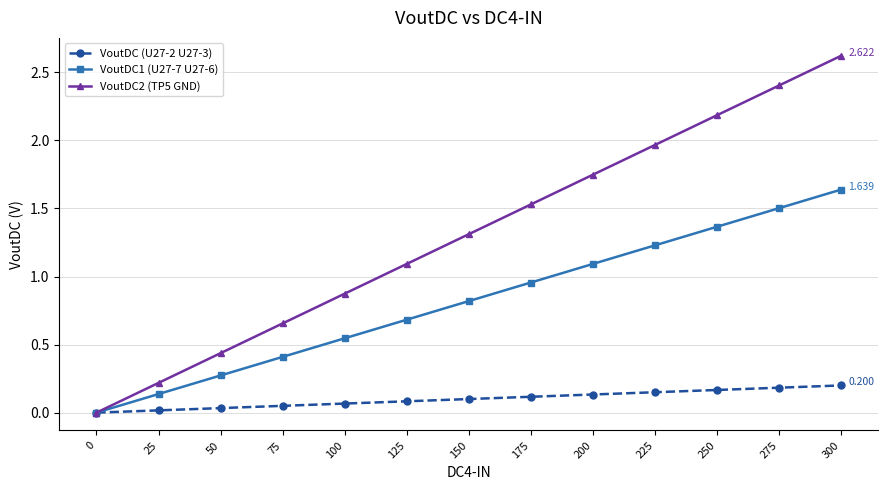

At 175, list the series in order from largest to smallest.

VoutDC2 (TP5 GND), VoutDC1 (U27-7 U27-6), VoutDC (U27-2 U27-3)